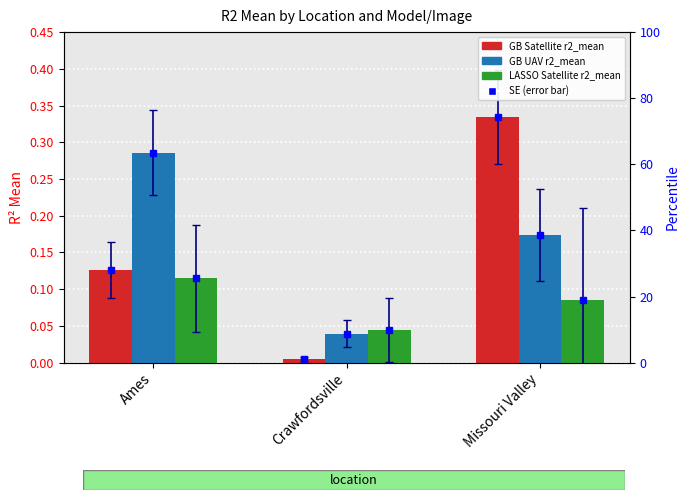

Reading left to right, list all the values displayed in this chart.

r2 mean GB Satellite: 0.1	0.0	0.3
r2 mean GB UAV: 0.3	0.0	0.2
r2 mean LASSO Satellite: 0.1	0.0	0.1